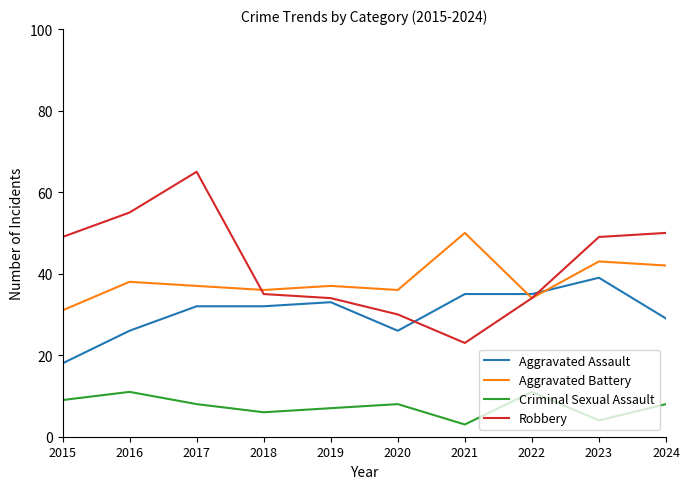

What is the sum of all Robbery values?

424